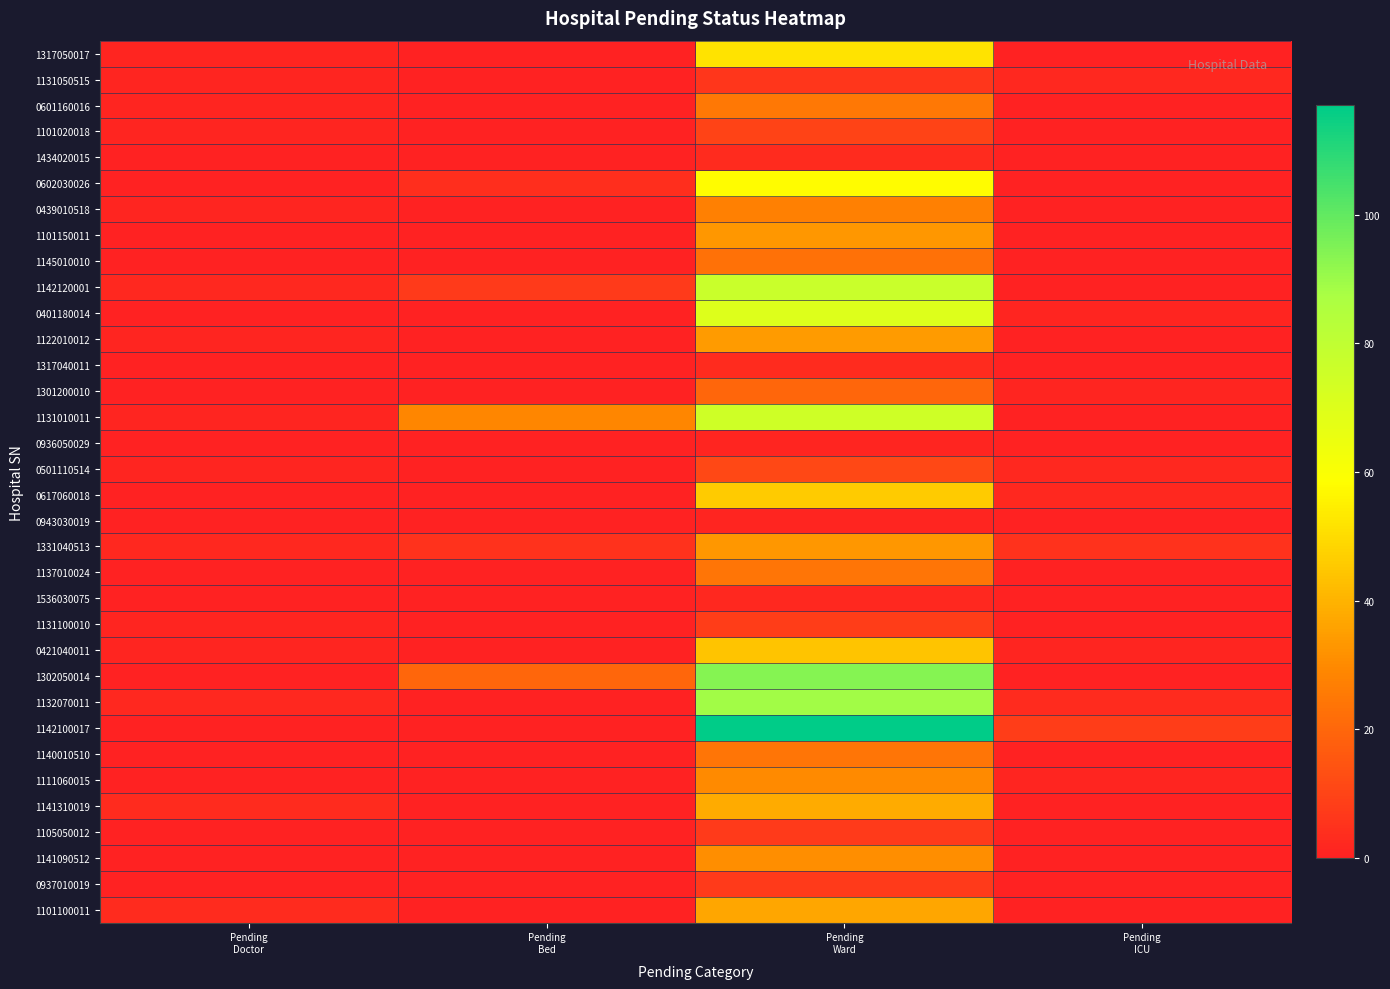

Reading left to right, extract all data points from this chart.

1317050017: Pending
Doctor=1	Pending
Bed=0	Pending
Ward=52	Pending
ICU=0
1131050515: Pending
Doctor=1	Pending
Bed=0	Pending
Ward=6	Pending
ICU=2
0601160016: Pending
Doctor=1	Pending
Bed=0	Pending
Ward=25	Pending
ICU=0
1101020018: Pending
Doctor=1	Pending
Bed=0	Pending
Ward=10	Pending
ICU=0
1434020015: Pending
Doctor=0	Pending
Bed=0	Pending
Ward=3	Pending
ICU=0
0602030026: Pending
Doctor=0	Pending
Bed=4	Pending
Ward=58	Pending
ICU=0
0439010518: Pending
Doctor=1	Pending
Bed=0	Pending
Ward=27	Pending
ICU=0
1101150011: Pending
Doctor=0	Pending
Bed=0	Pending
Ward=33	Pending
ICU=0
1145010010: Pending
Doctor=0	Pending
Bed=0	Pending
Ward=23	Pending
ICU=0
1142120001: Pending
Doctor=2	Pending
Bed=7	Pending
Ward=77	Pending
ICU=0
0401180014: Pending
Doctor=0	Pending
Bed=0	Pending
Ward=70	Pending
ICU=1
1122010012: Pending
Doctor=1	Pending
Bed=0	Pending
Ward=34	Pending
ICU=0
1317040011: Pending
Doctor=0	Pending
Bed=0	Pending
Ward=3	Pending
ICU=0
1301200010: Pending
Doctor=0	Pending
Bed=0	Pending
Ward=20	Pending
ICU=1
1131010011: Pending
Doctor=1	Pending
Bed=29	Pending
Ward=75	Pending
ICU=0
0936050029: Pending
Doctor=0	Pending
Bed=0	Pending
Ward=1	Pending
ICU=0
0501110514: Pending
Doctor=1	Pending
Bed=0	Pending
Ward=11	Pending
ICU=2
0617060018: Pending
Doctor=0	Pending
Bed=0	Pending
Ward=46	Pending
ICU=2
0943030019: Pending
Doctor=0	Pending
Bed=0	Pending
Ward=1	Pending
ICU=0
1331040513: Pending
Doctor=2	Pending
Bed=5	Pending
Ward=33	Pending
ICU=5
1137010024: Pending
Doctor=0	Pending
Bed=0	Pending
Ward=24	Pending
ICU=0
1536030075: Pending
Doctor=0	Pending
Bed=0	Pending
Ward=2	Pending
ICU=0
1131100010: Pending
Doctor=1	Pending
Bed=0	Pending
Ward=8	Pending
ICU=0
0421040011: Pending
Doctor=1	Pending
Bed=0	Pending
Ward=44	Pending
ICU=1
1302050014: Pending
Doctor=0	Pending
Bed=20	Pending
Ward=94	Pending
ICU=0
1132070011: Pending
Doctor=2	Pending
Bed=0	Pending
Ward=89	Pending
ICU=3
1142100017: Pending
Doctor=0	Pending
Bed=0	Pending
Ward=117	Pending
ICU=8
1140010510: Pending
Doctor=0	Pending
Bed=0	Pending
Ward=24	Pending
ICU=0
1111060015: Pending
Doctor=0	Pending
Bed=0	Pending
Ward=30	Pending
ICU=1
1141310019: Pending
Doctor=3	Pending
Bed=0	Pending
Ward=38	Pending
ICU=0
1105050012: Pending
Doctor=0	Pending
Bed=0	Pending
Ward=7	Pending
ICU=0
1141090512: Pending
Doctor=0	Pending
Bed=0	Pending
Ward=31	Pending
ICU=0
0937010019: Pending
Doctor=0	Pending
Bed=0	Pending
Ward=7	Pending
ICU=0
1101100011: Pending
Doctor=3	Pending
Bed=0	Pending
Ward=37	Pending
ICU=0